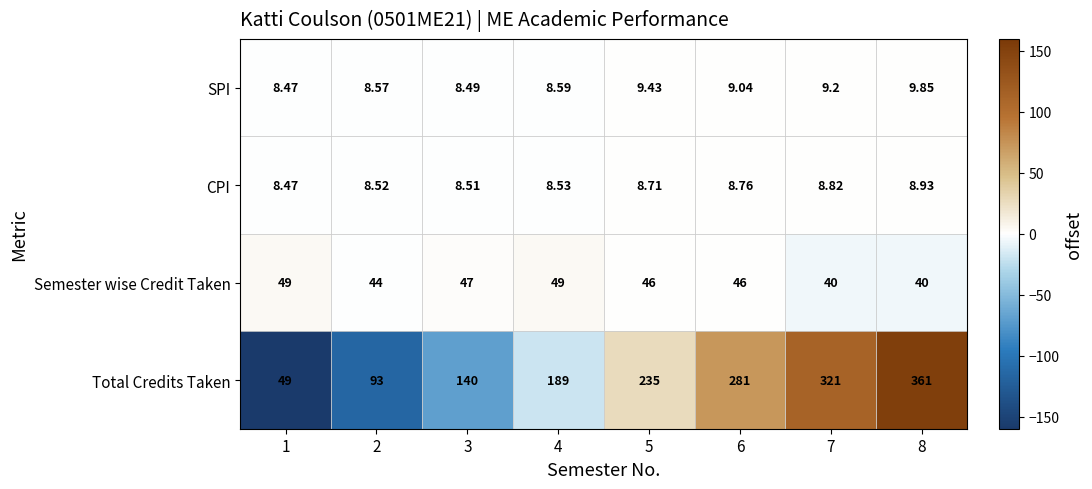

How many data points does each series have?

8